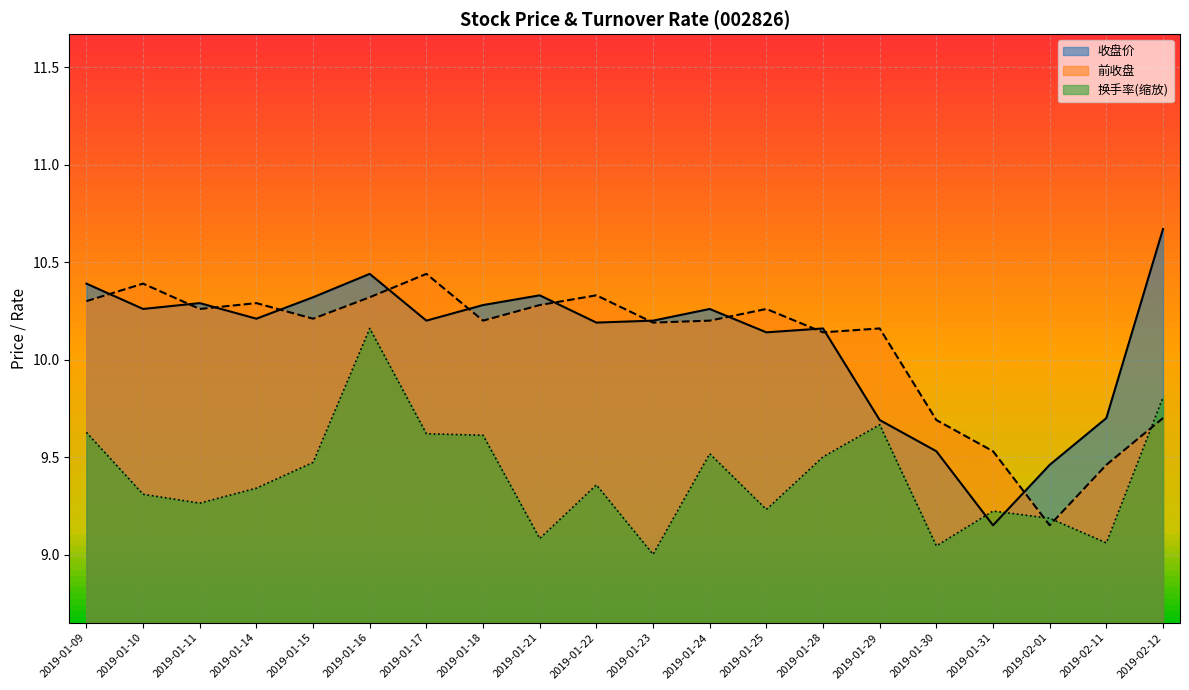

True or false: 收盘价 has more than 1 interior local peaks.

True